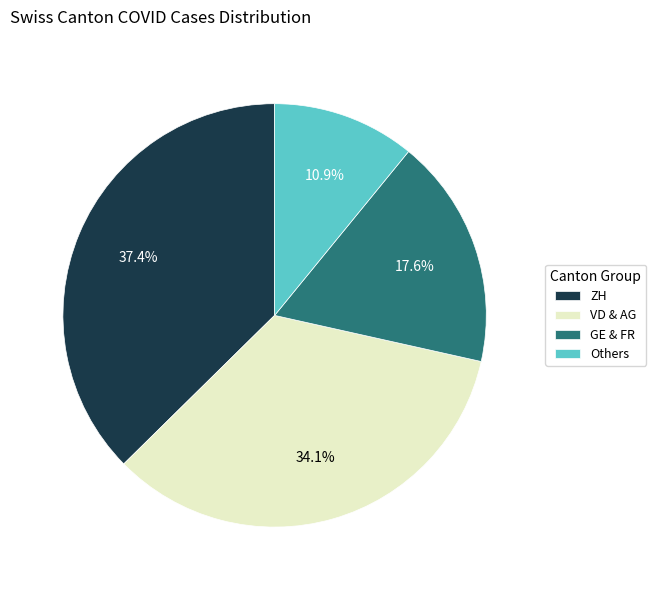

How much of the chart is everything except VD & AG?

65.9%